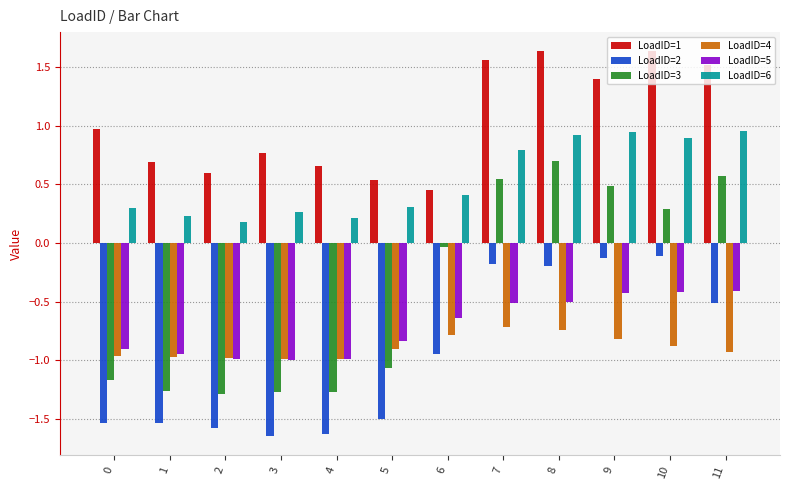

What is the difference between the second highest and second lowest values in the LoadID=2 series?

1.5